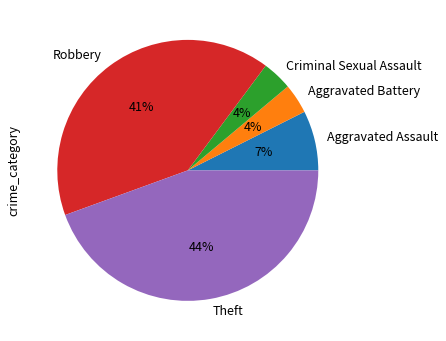

Is it true that Robbery is 41% of the pie?

True